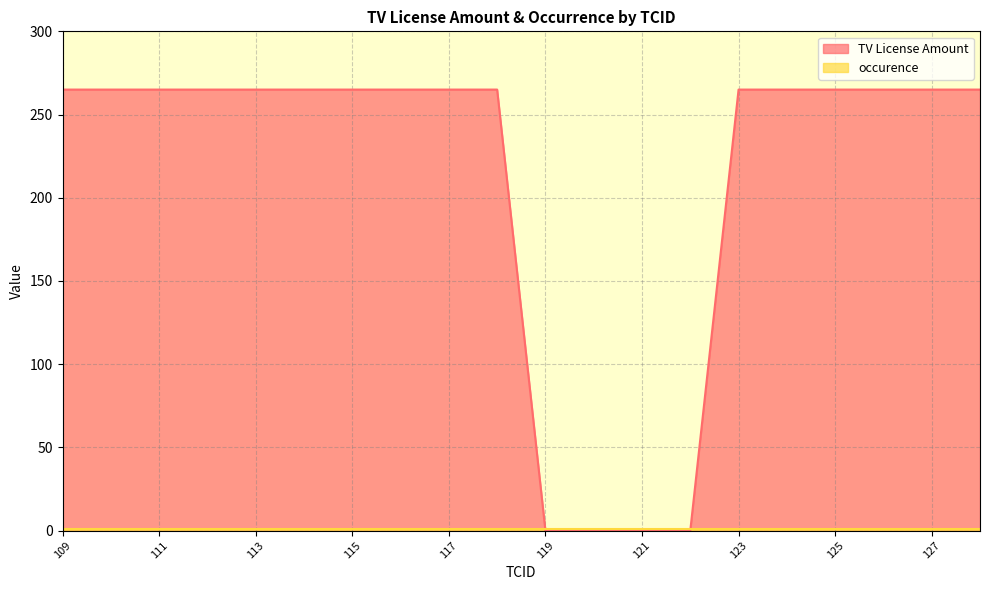

What is the maximum value shown in the chart?

265